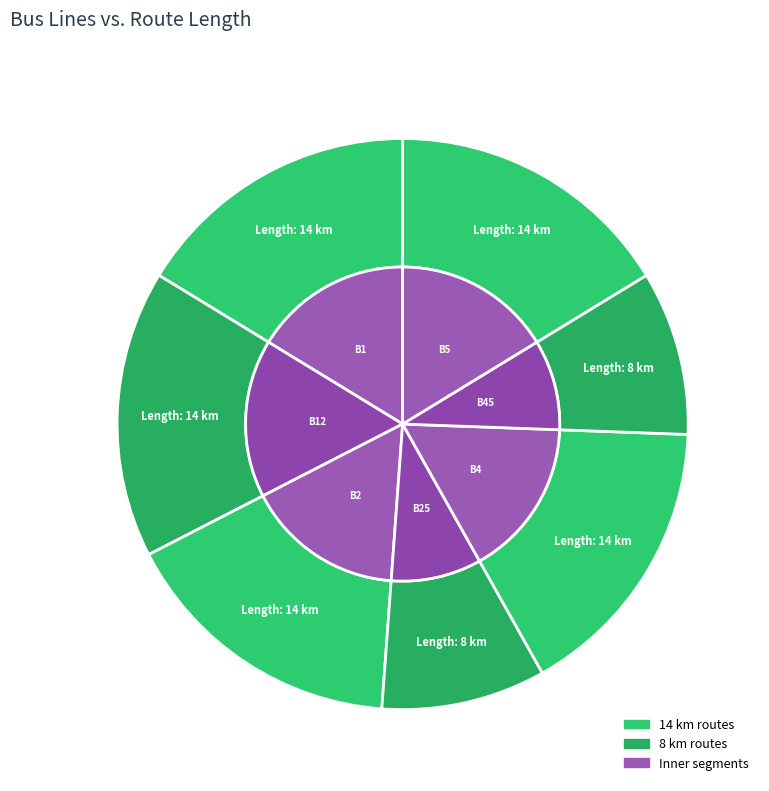

The B2 slice represents 10% of the pie. True or false?

False